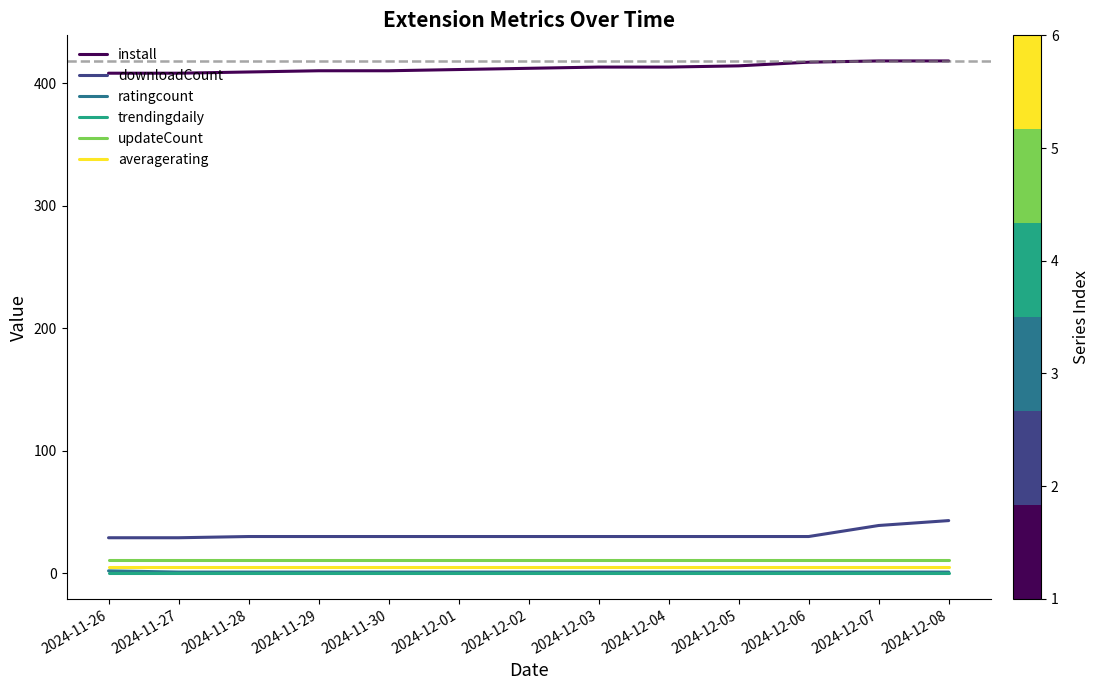

How many lines are shown in the chart?

6